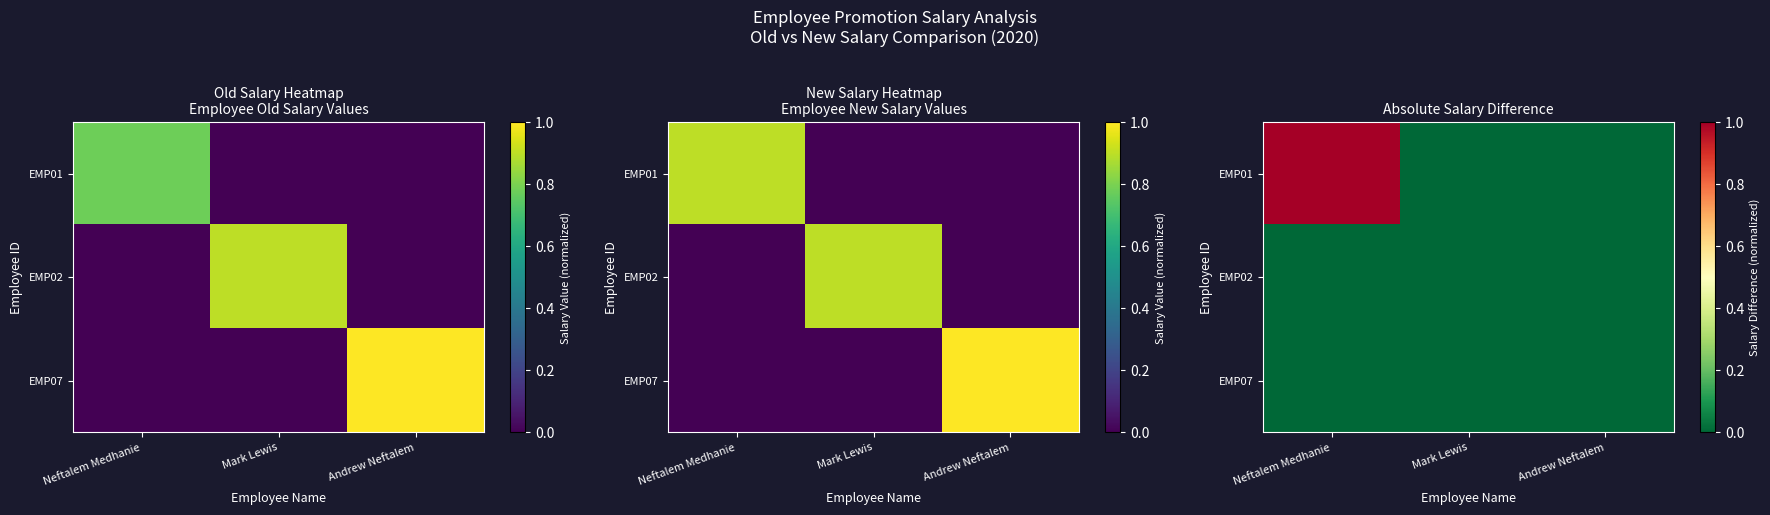

Rank the categories by EMP01 value from lowest to highest.

Mark Lewis, Andrew Neftalem, Neftalem Medhanie